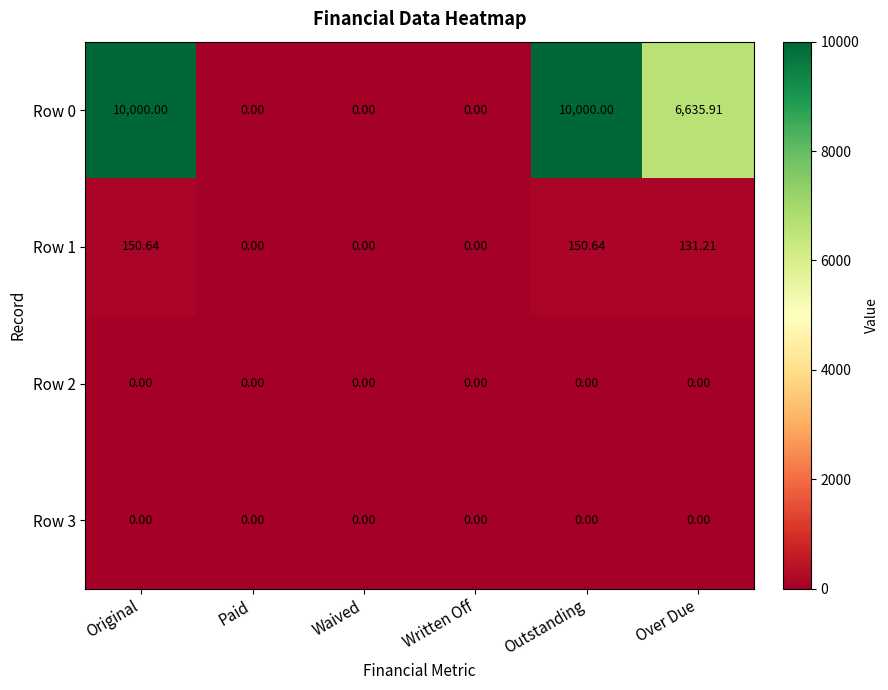

Is the value of Row 1 at Over Due greater than the value of Row 2 at Waived?

Yes